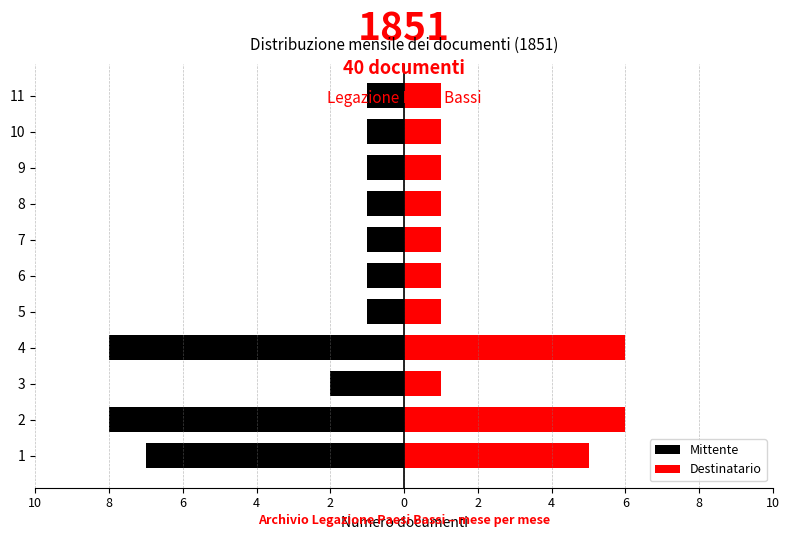

What is the sum of all Mittente values?

-32